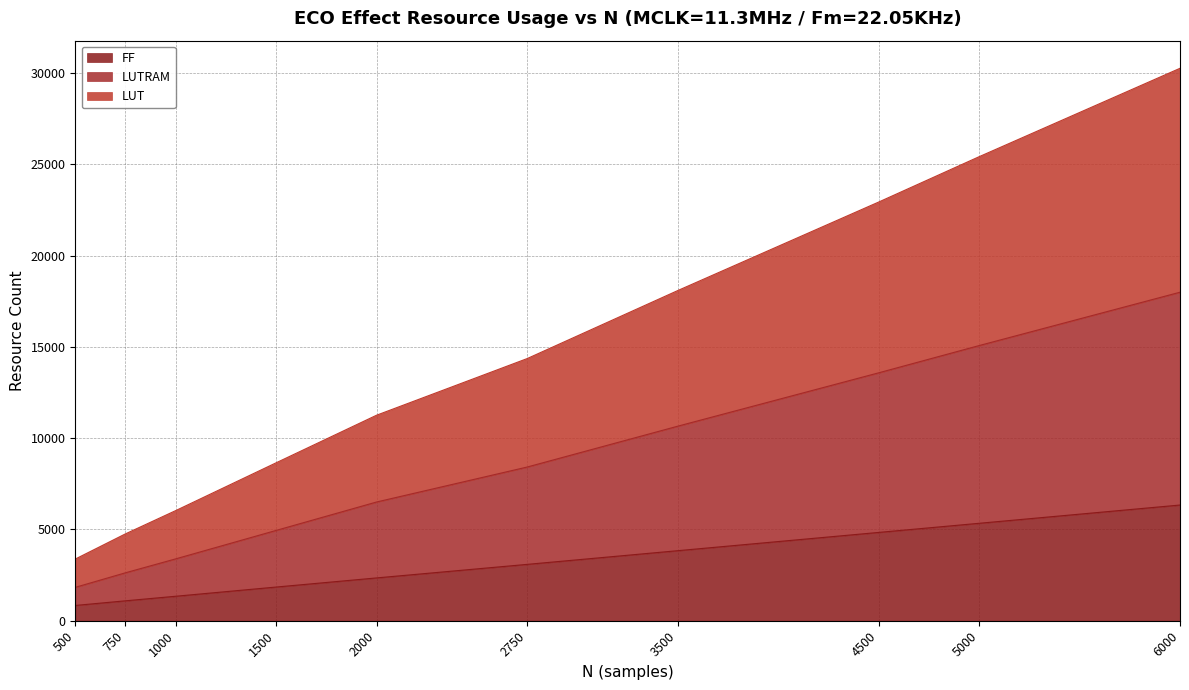

At which label does LUT first exceed 14359?

3500